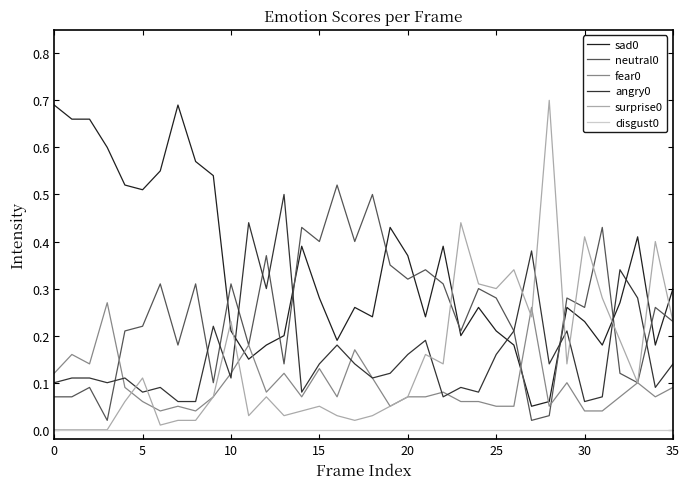

Does the chart display data point markers on the line(s)?

No